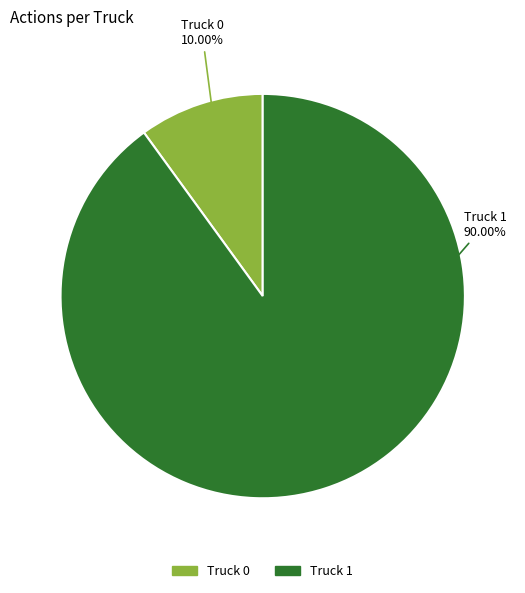

Which slice is the largest?

Truck 1